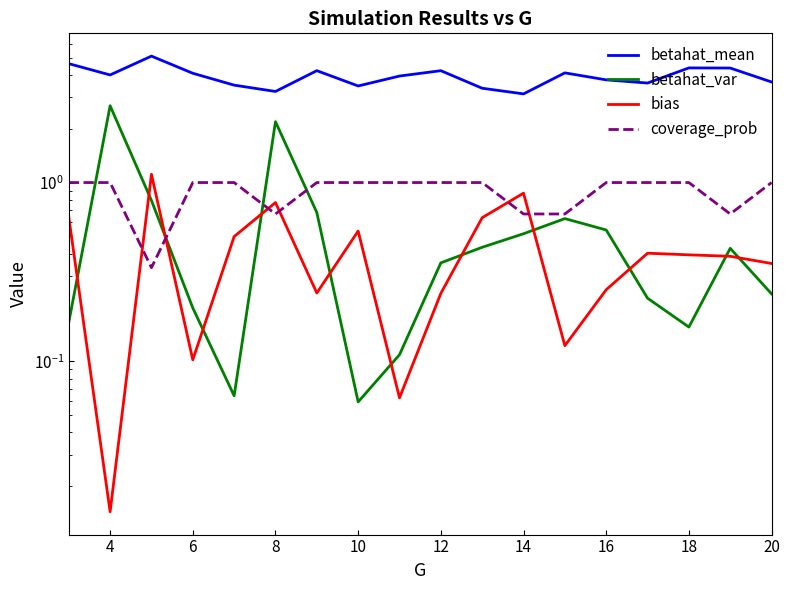

Which series has the largest total across all categories?

betahat_mean